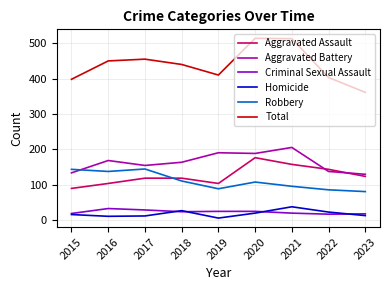

Between which two adjacent categories do Robbery and Aggravated Battery first intersect?

2015 and 2016